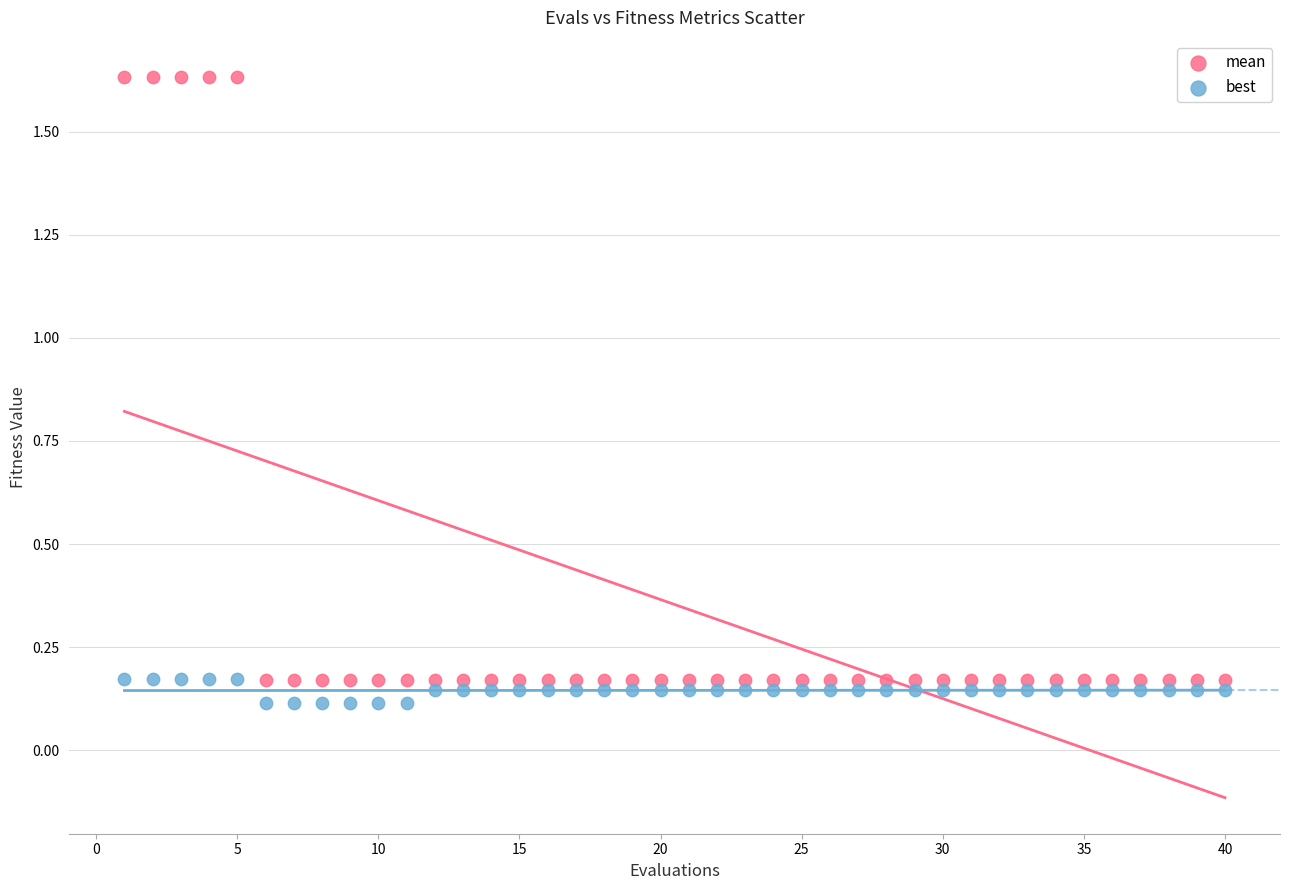

Which series contains the highest Y value?

mean